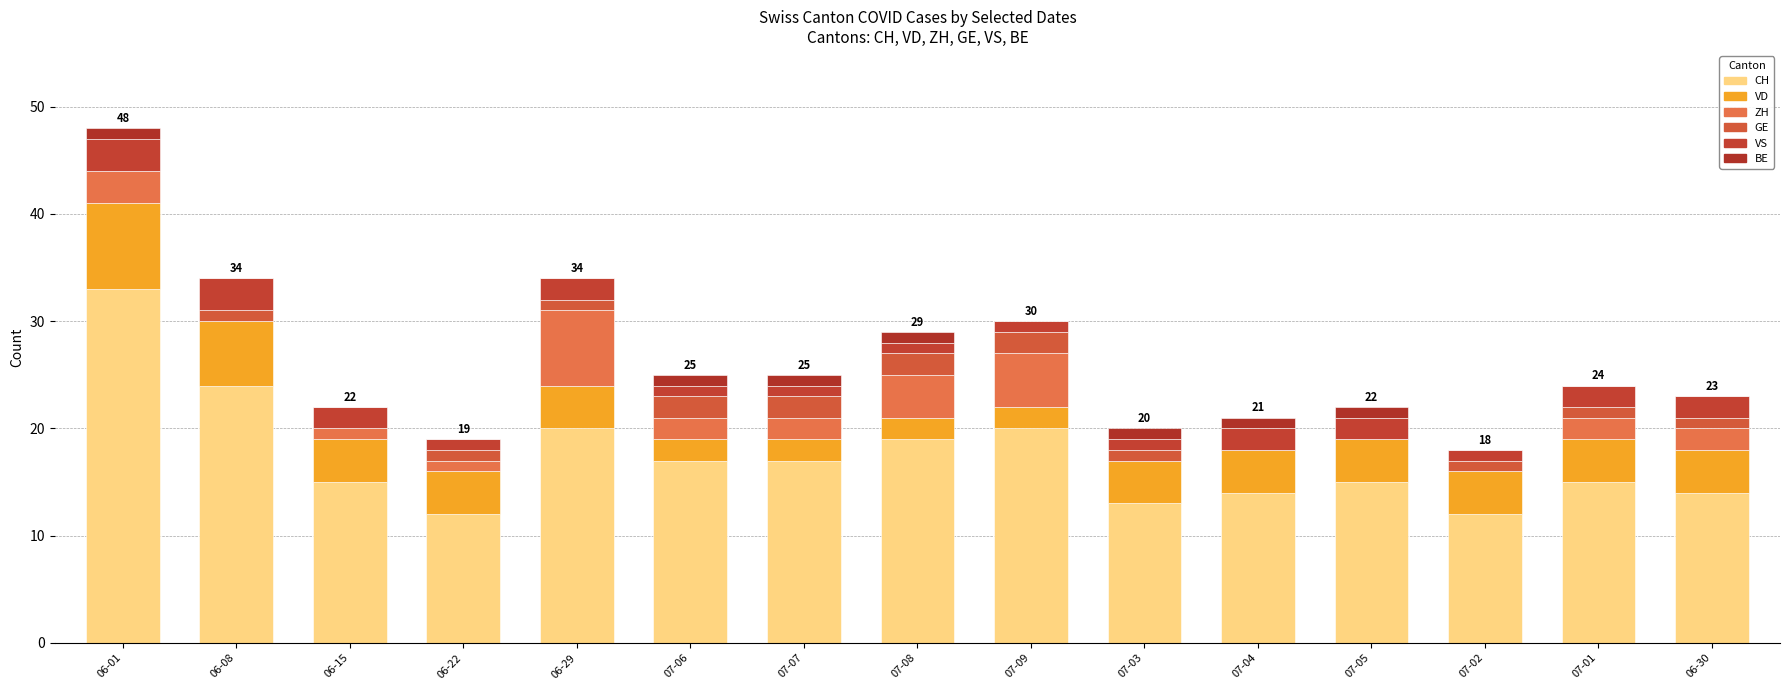

Where is BE nearest to the value 0?

06-08